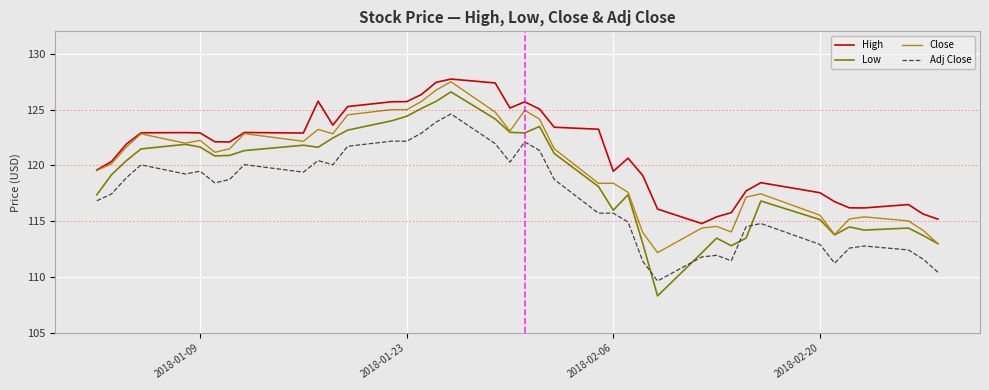

List the series in order of their overall mean, lowest first.

Adj Close, Low, Close, High